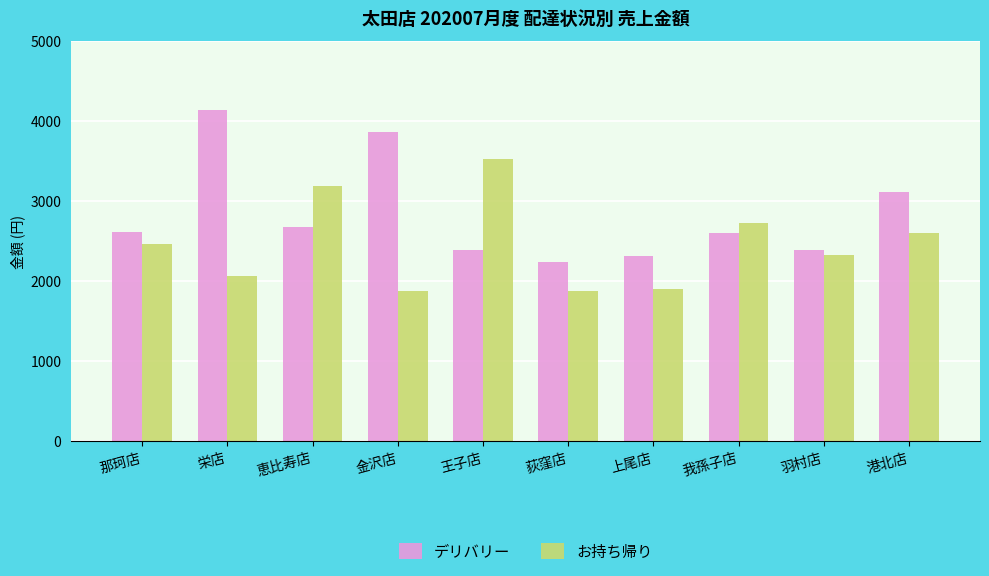

Which series changed the most between 上尾店 and 港北店?

デリバリー